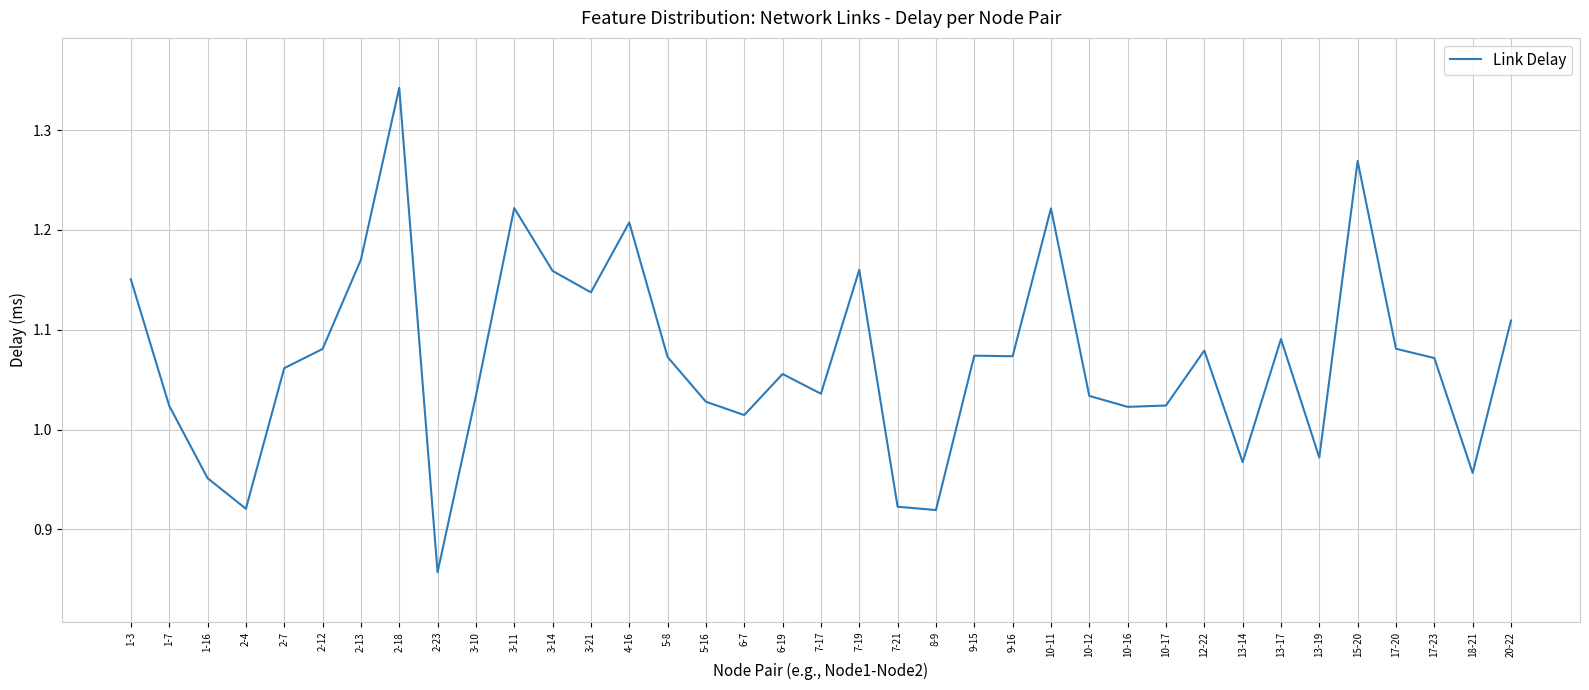

At which category does the chart reach its minimum across all series?

2-23